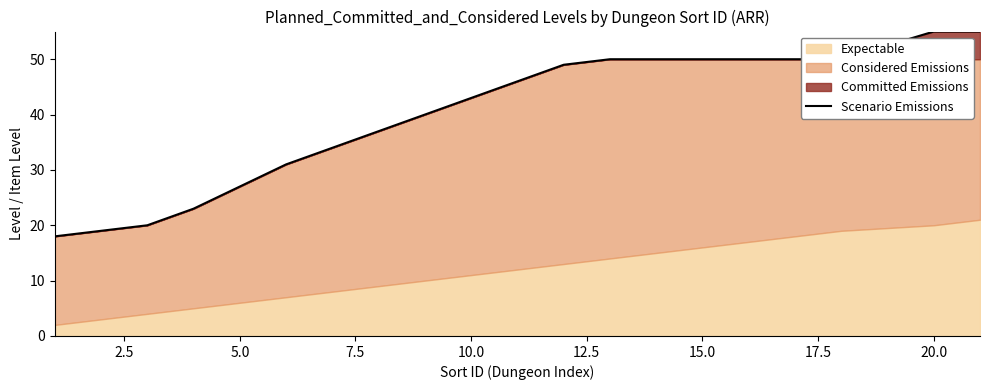

What is the lowest value of the Scenario Emissions series?

18